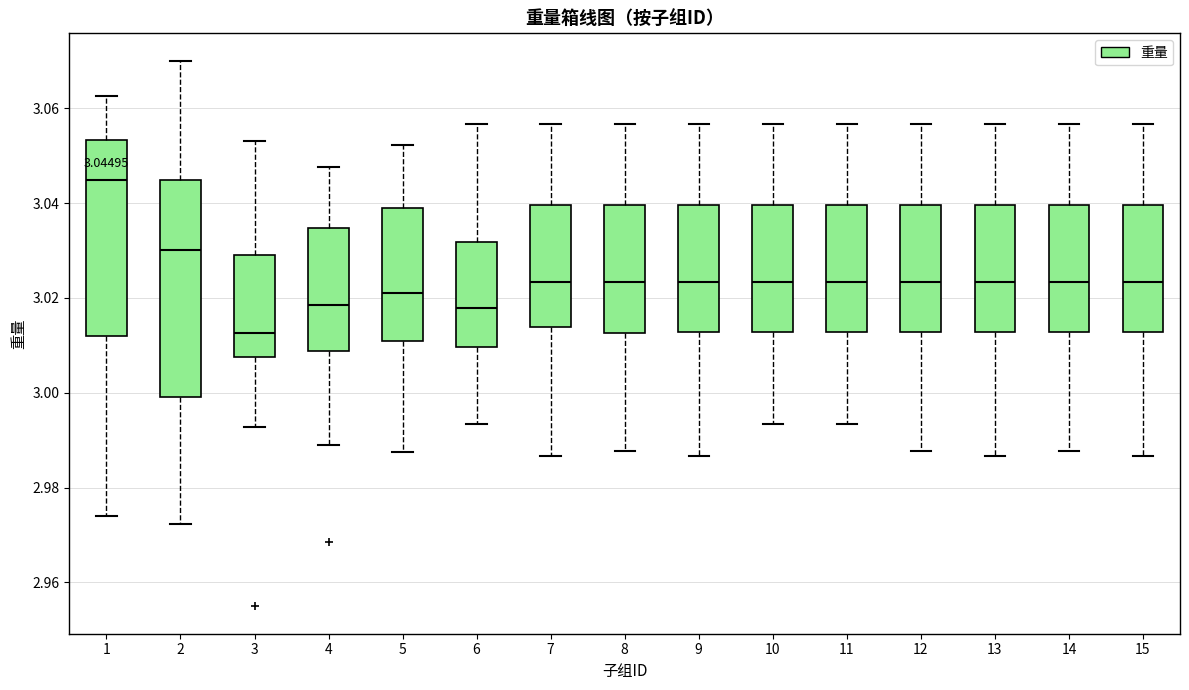

Which box is the tallest, from its lower edge to its upper edge?

2